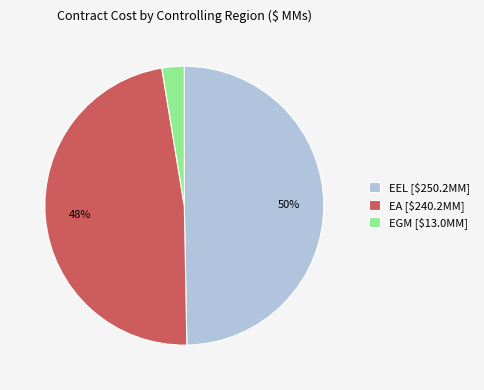

What is the largest slice in the pie chart?

EEL [$250.2MM]